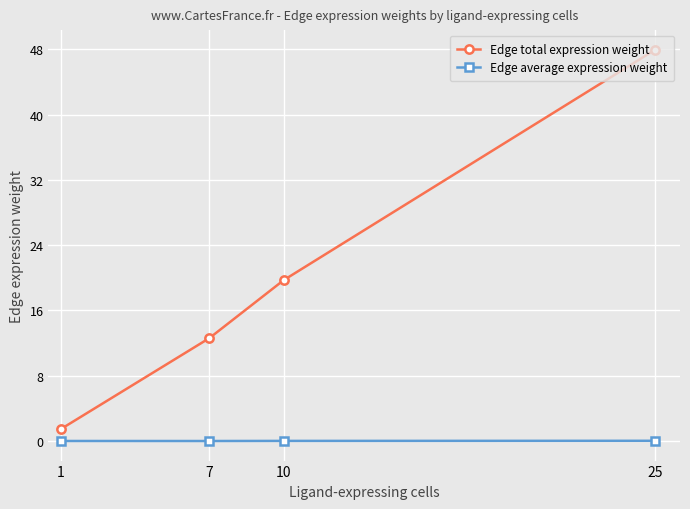

What is the average value of the Edge total expression weight series?

20.4